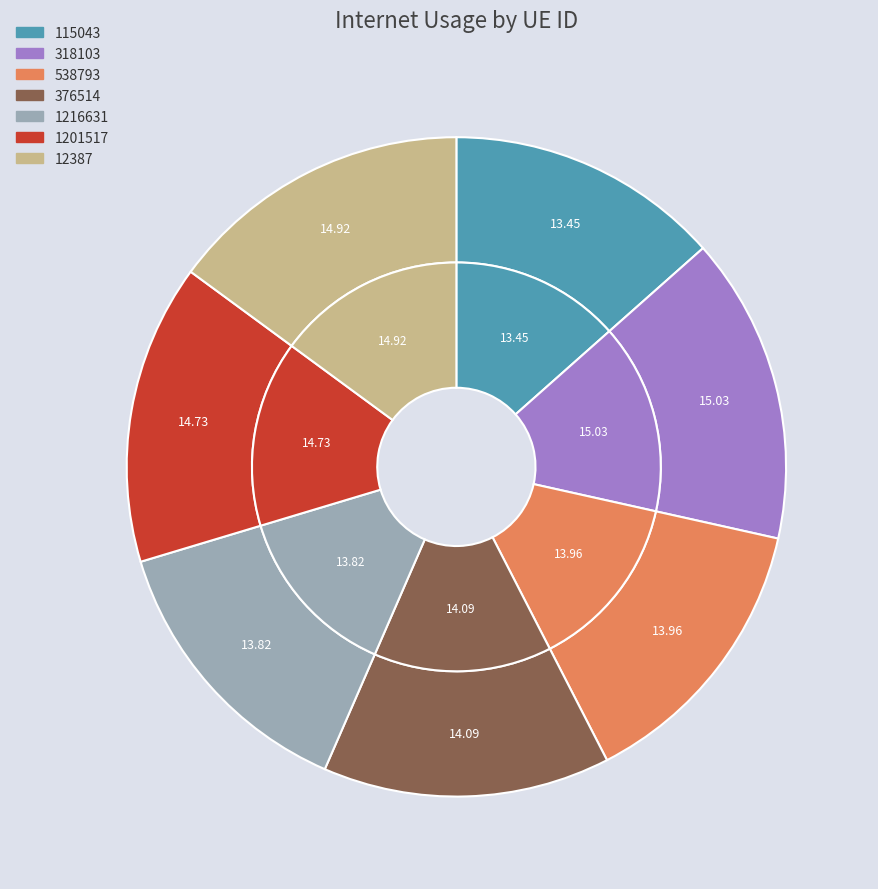

Is it true that 12387 is 26% of the pie?

False